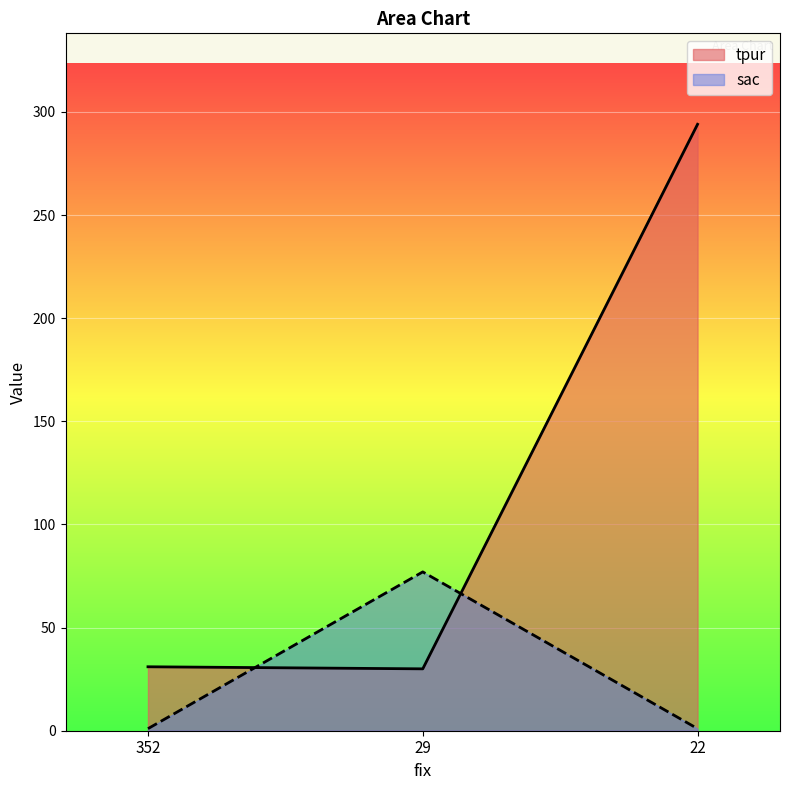

The sac series shows 1 at 22. True or false?

False